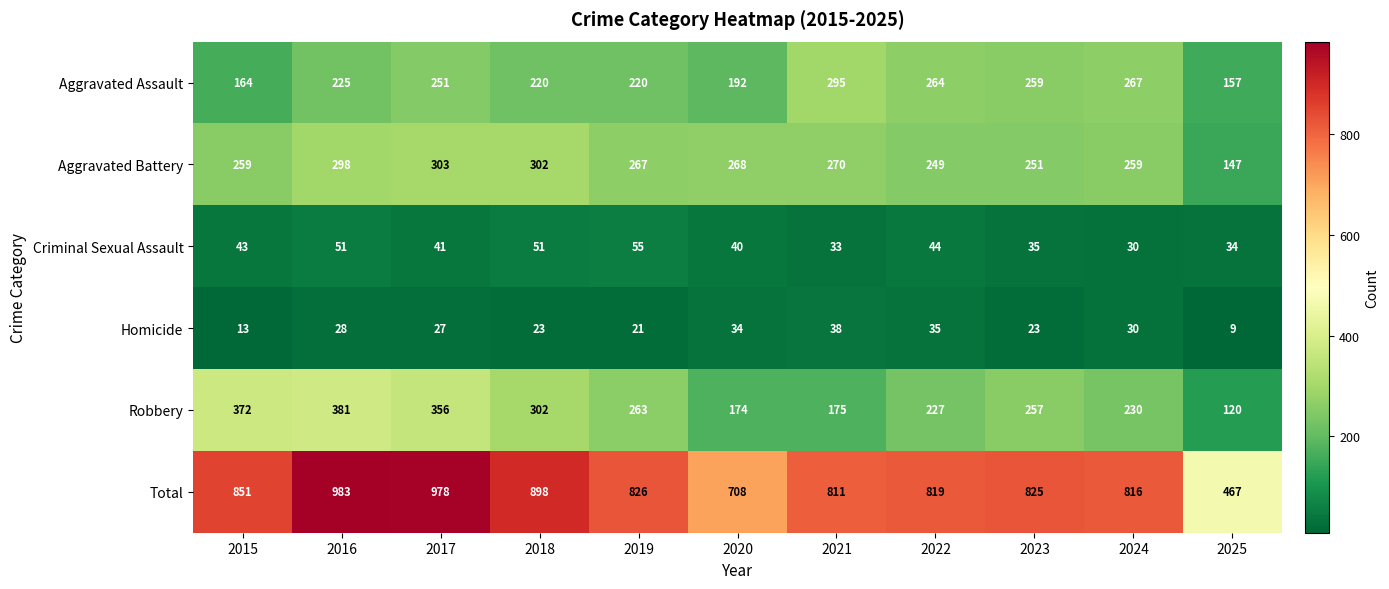

Where is Robbery nearest to the value 250?

2023